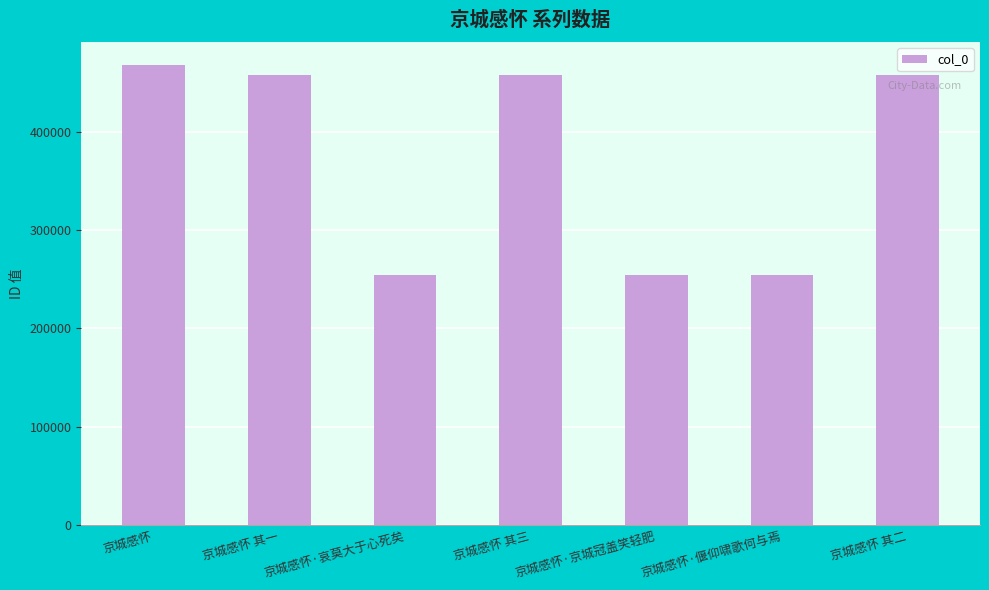

What position from the left is 京城感怀 其三?

4